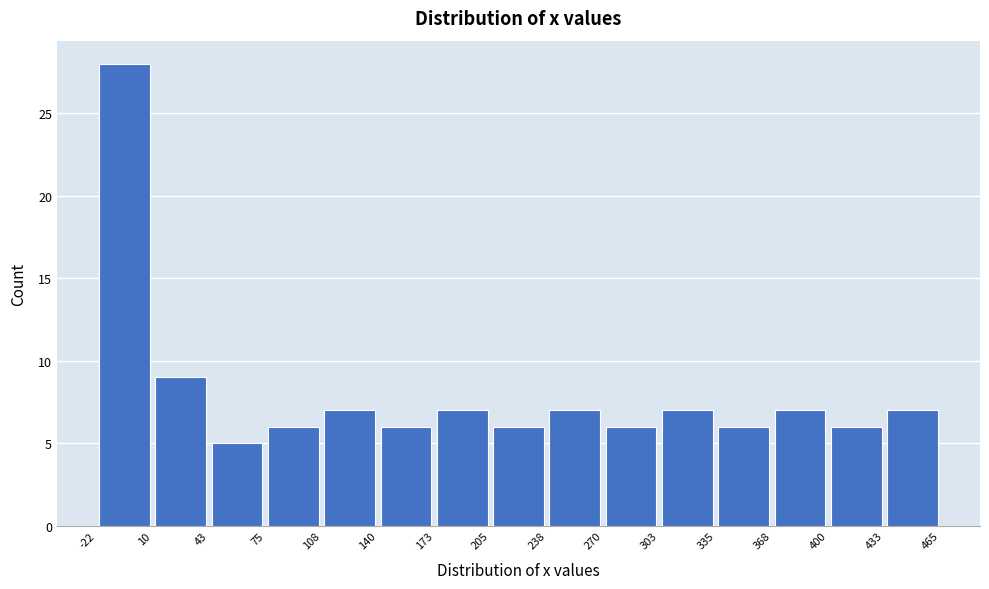

What is the height of the bar covering 238 to 270 on the x-axis? The values are not printed on the chart, so give them approximately, as read against the axis.

7